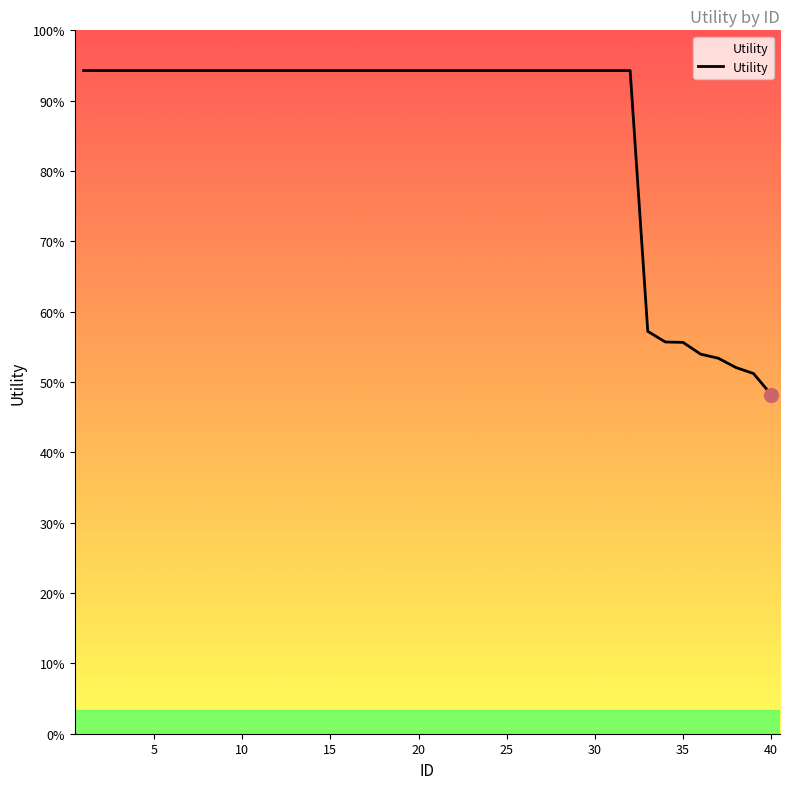

Is this an area chart (filled region under the line)?

Yes